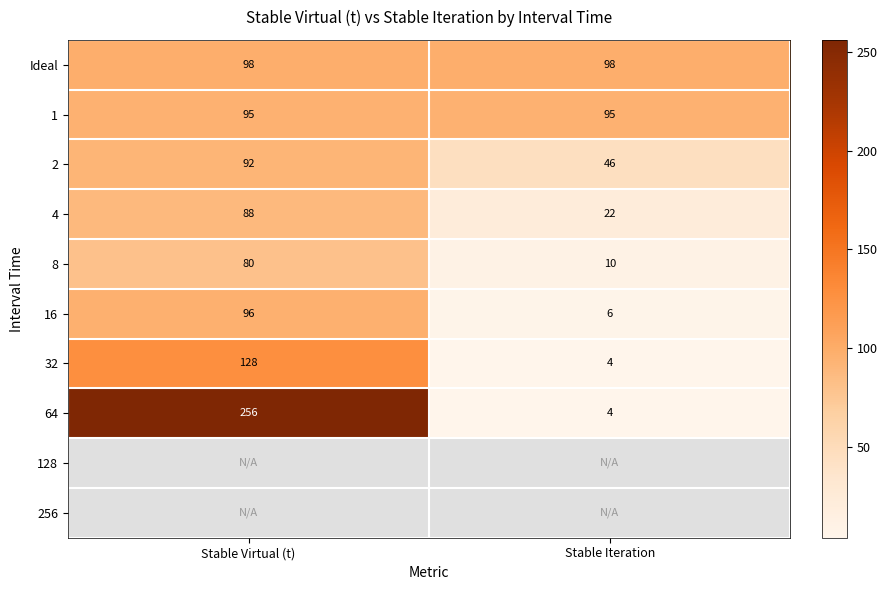

The 1 series shows 133.1 at Stable Virtual (t). True or false?

False